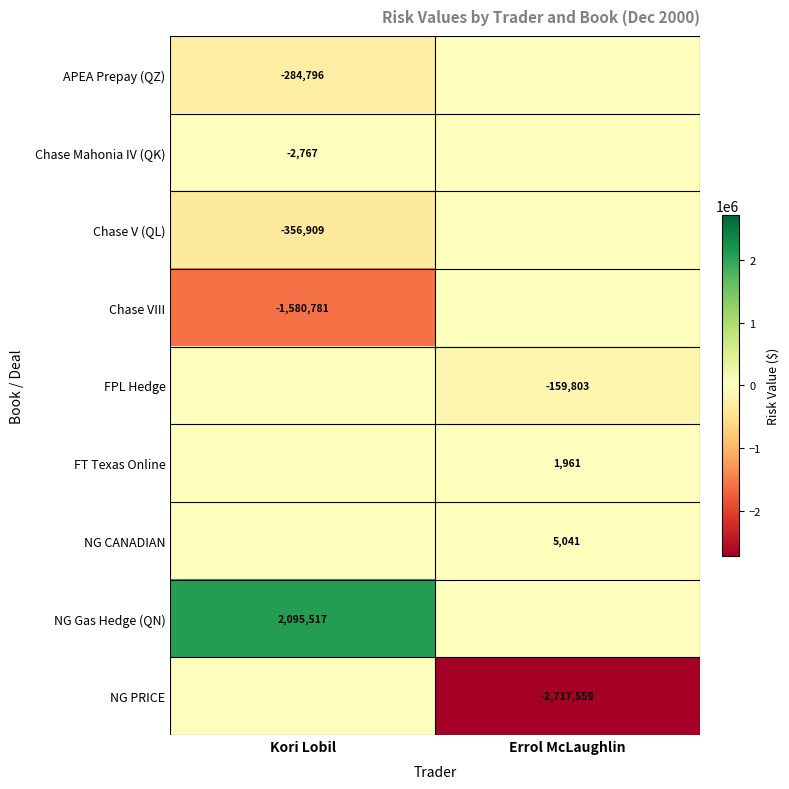

Is it true that FT Texas Online equals 3309.2 at Errol McLaughlin?

False